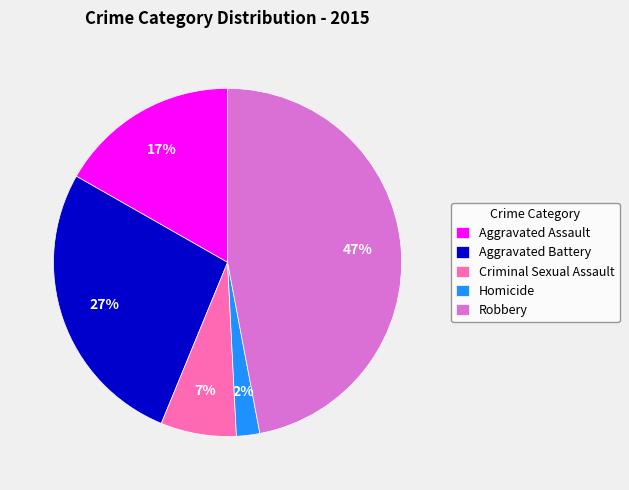

Is there any slice that represents more than half of the pie?

No